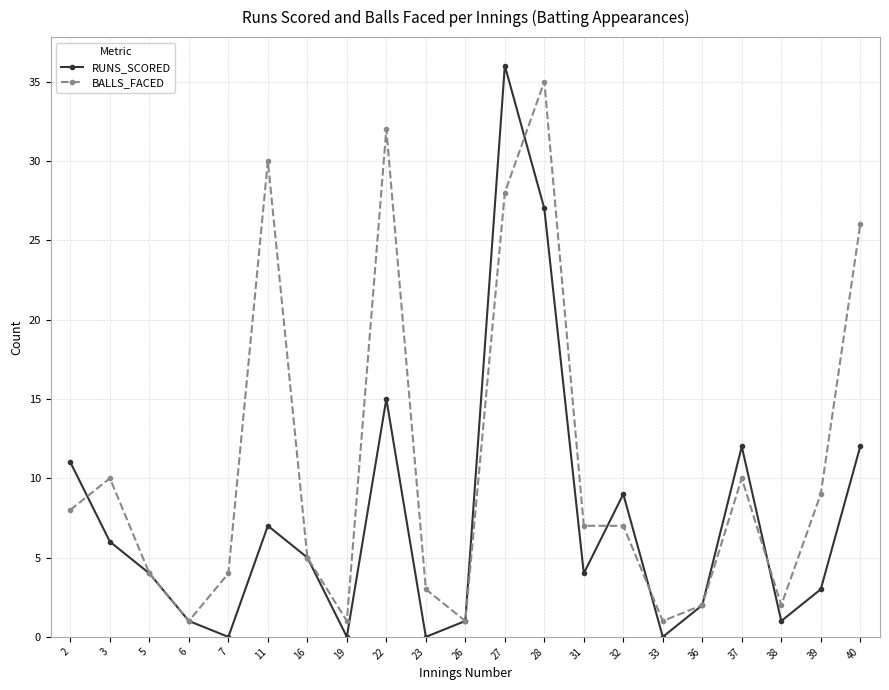

What is the value of the RUNS_SCORED point at the 1st from the left?

11